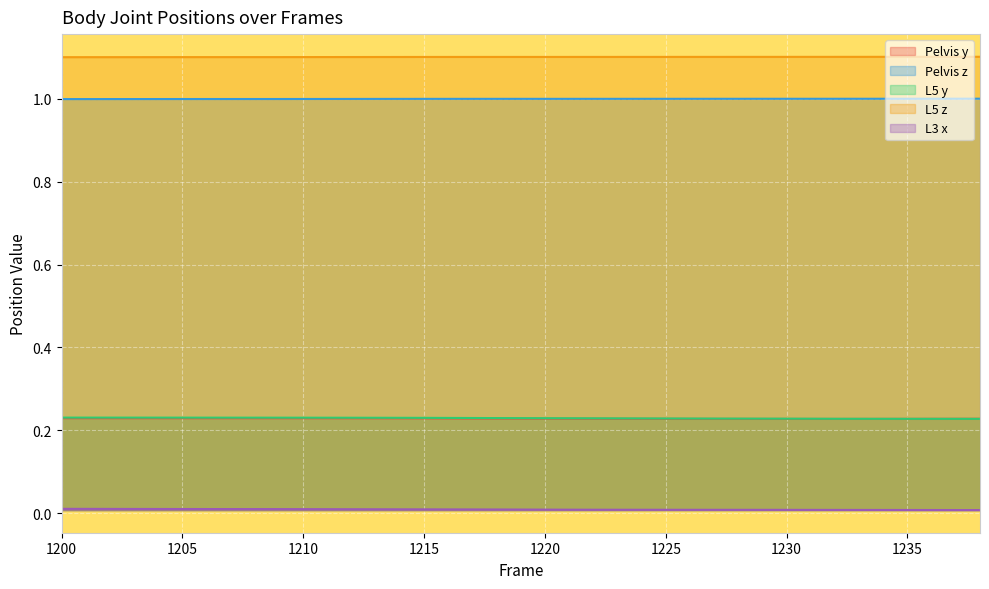

What is the approximate value of L5 z at 1215?

1.1